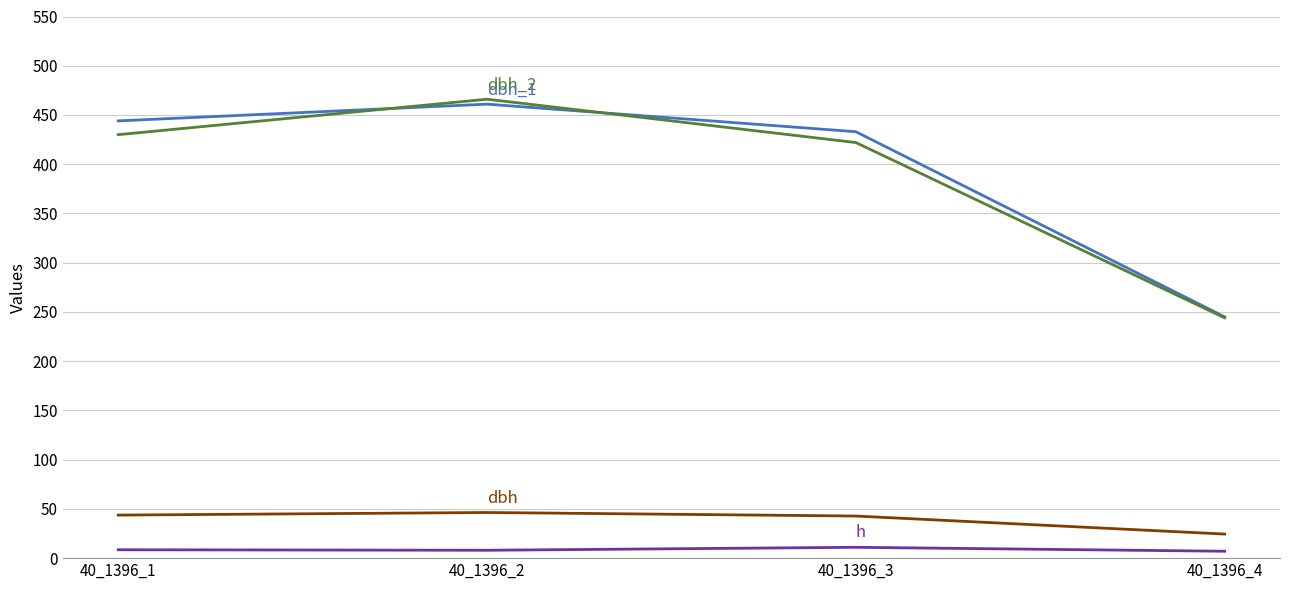

What is the greatest value displayed?

466.0